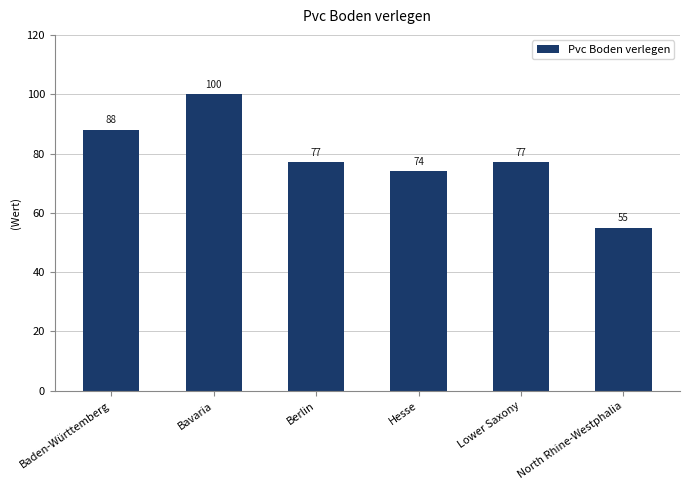

Approximately how many times larger is the value at Bavaria compared to Lower Saxony?

1.3